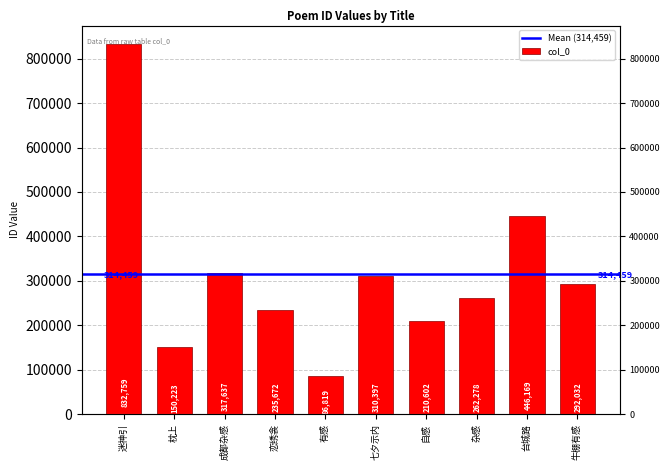

The chart shows a value of 115251 at 成都杂感. True or false?

False